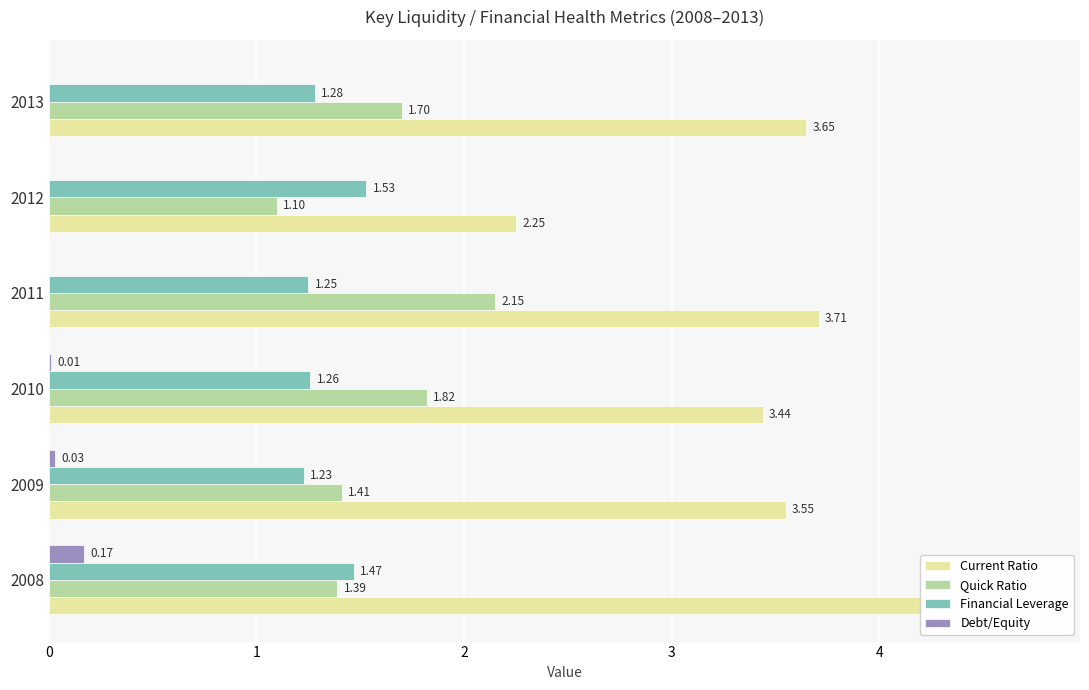

Rank the series by their maximum value, from highest to lowest.

Current Ratio, Quick Ratio, Financial Leverage, Debt/Equity